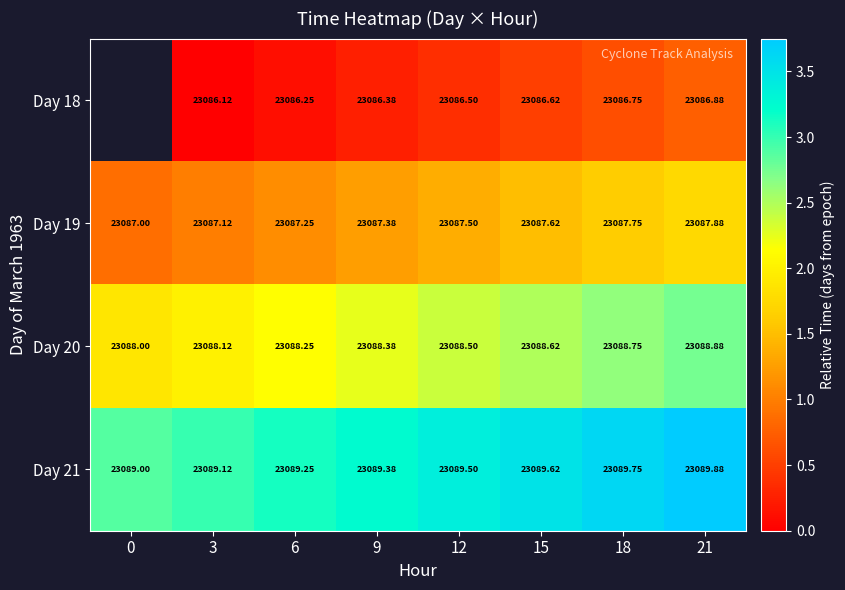

Is the value of Day 19 at 9 greater than the value of Day 18 at 18?

Yes